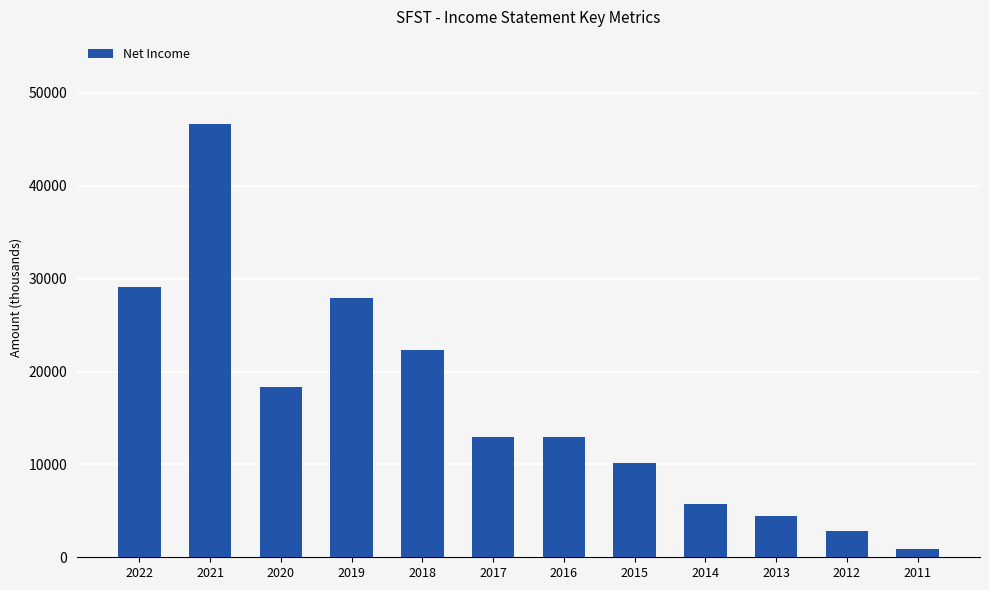

The chart shows a value of 68058 at 2021. True or false?

False